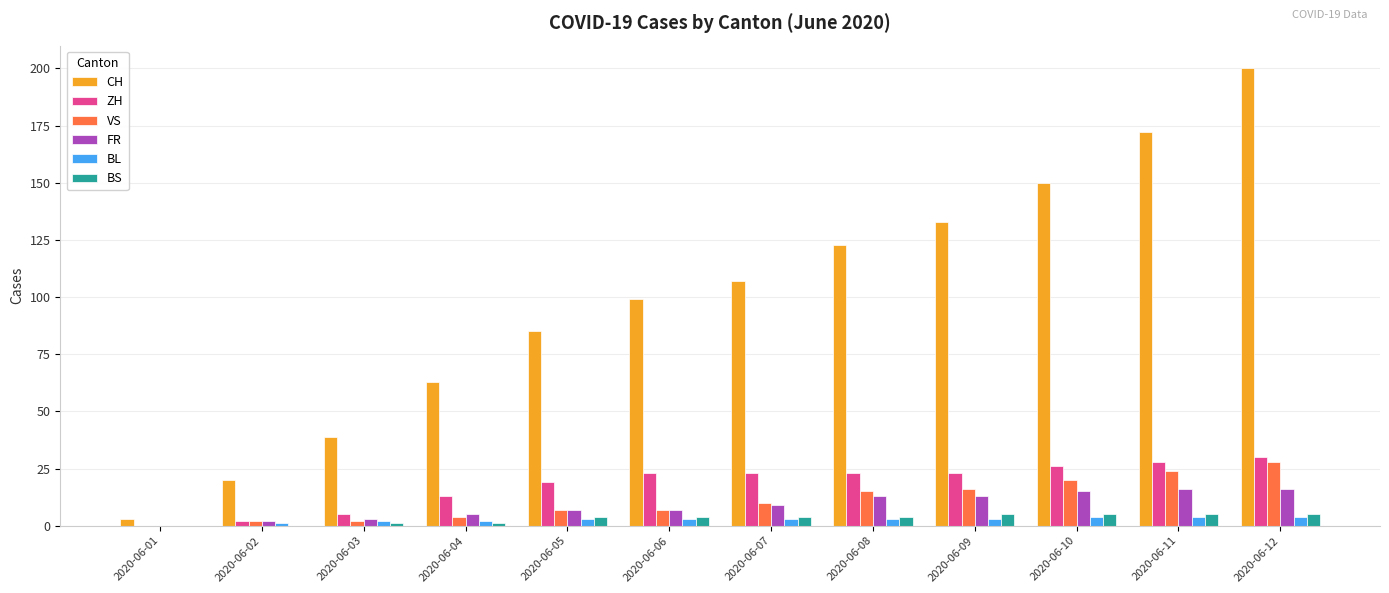

What are all the series names shown in the legend?

CH, ZH, VS, FR, BL, BS